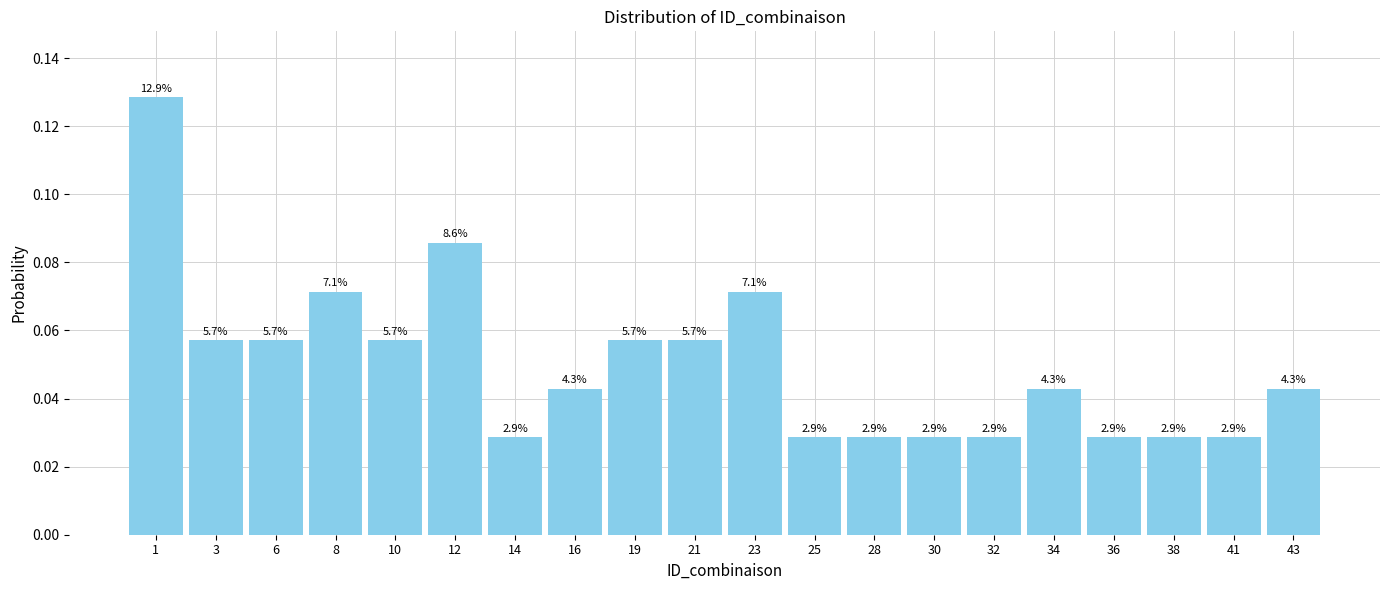

How many bars are there in total?

20